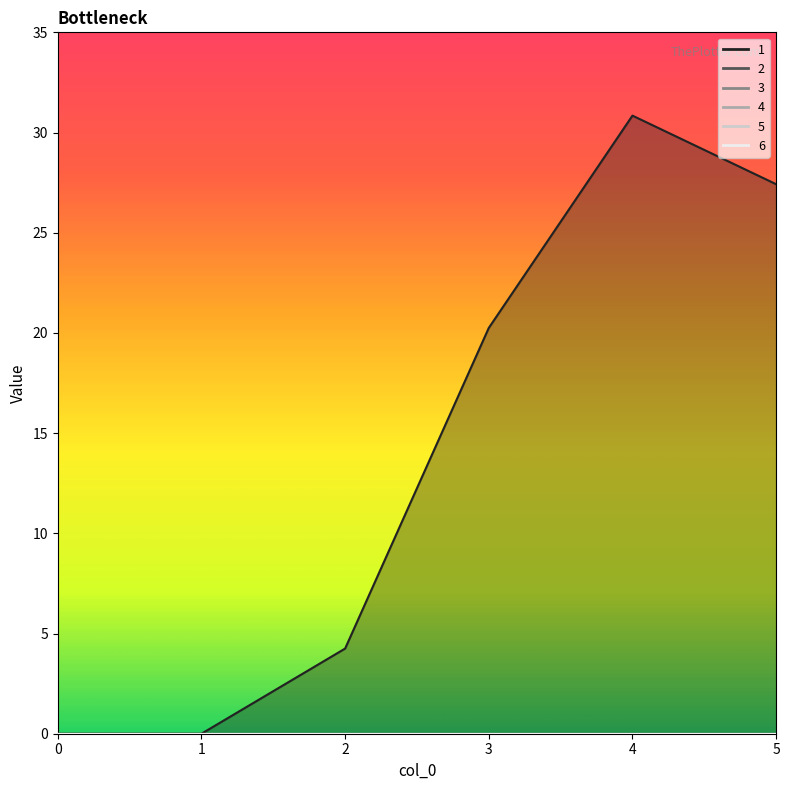

True or false: 5 and 1 intersect in this chart.

False